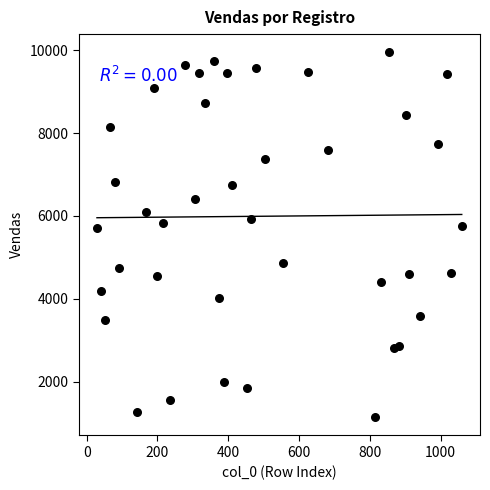

What is the range of X values (max minus min)?

1031.0